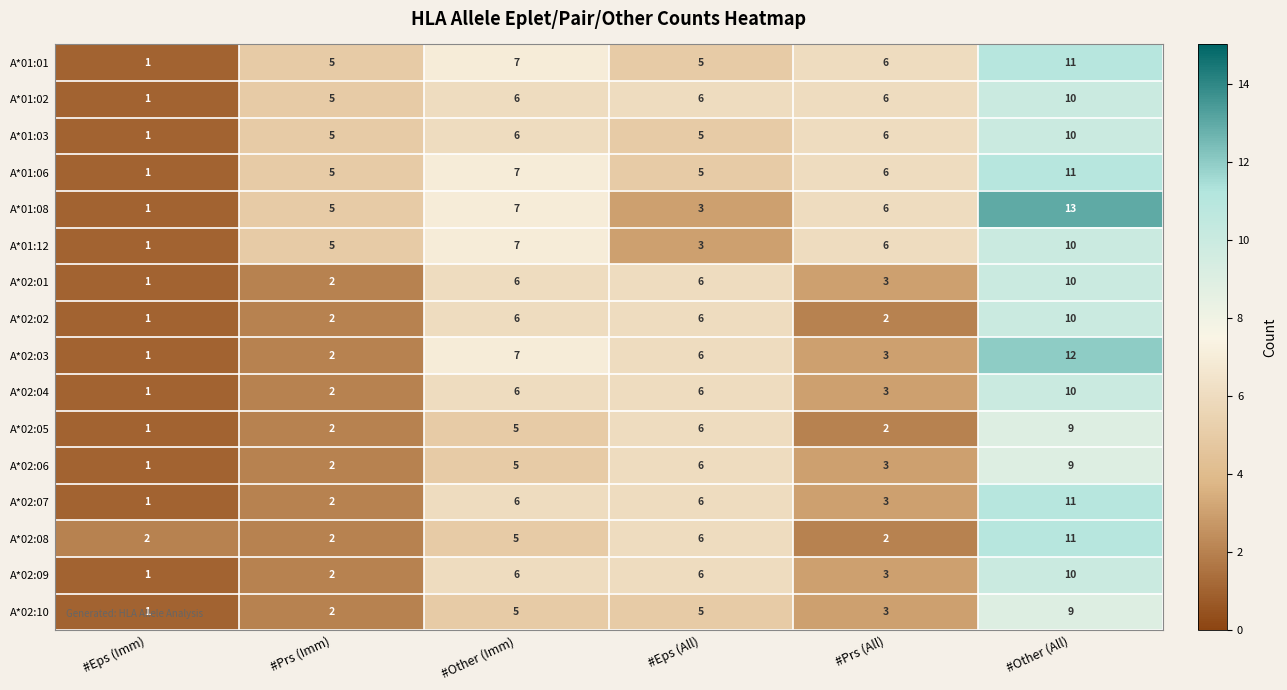

What is the sum of the A*01:06 values at #Other (Imm) and #Prs (Imm)?

12